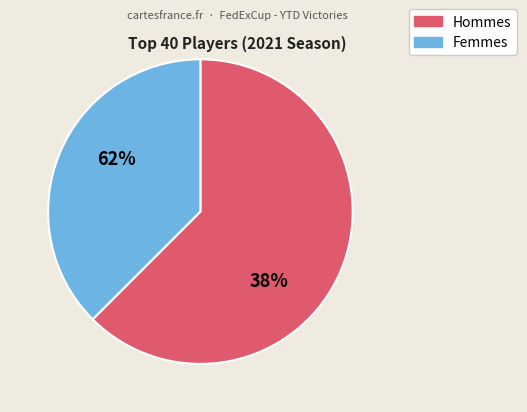

True or false: Brian Harman accounts for 0% of the total.

True